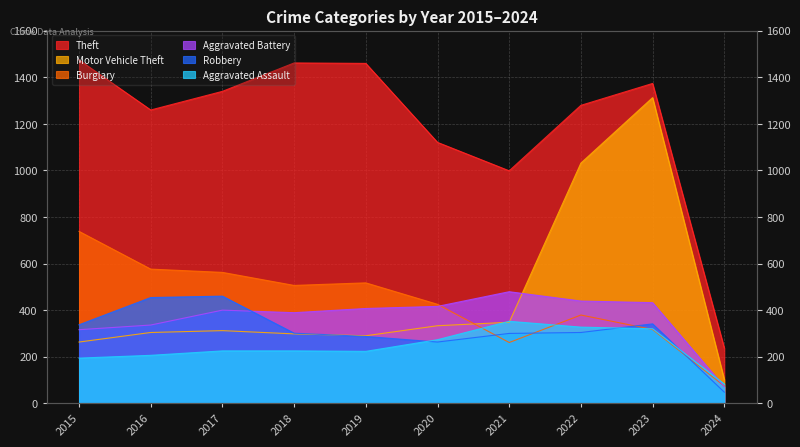

Reading left to right, list all the values displayed in this chart.

Theft: 1474	1259	1339	1461	1459	1120	998	1279	1373	237
Burglary: 738	576	562	506	517	425	261	379	317	74
Motor Vehicle Theft: 263	304	312	298	290	333	348	1031	1312	102
Robbery: 337	454	460	301	287	263	300	304	341	48
Aggravated Battery: 316	336	400	389	407	416	479	439	432	71
Aggravated Assault: 194	206	225	225	223	273	352	327	320	83